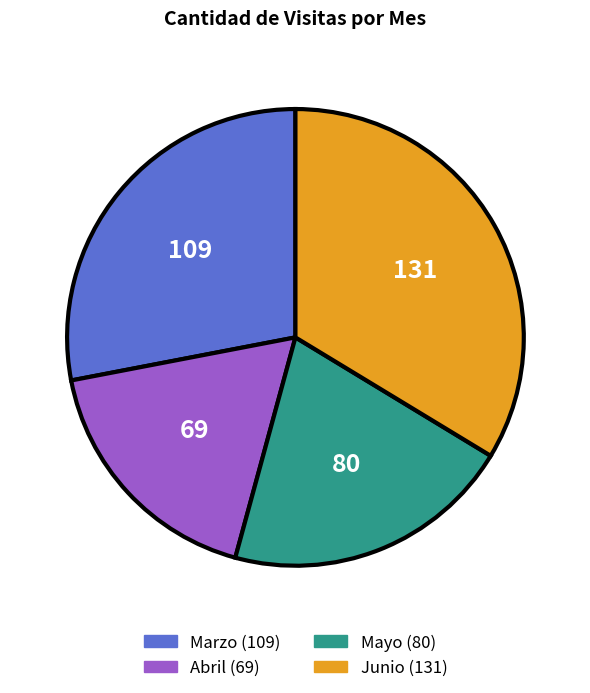

Is there a majority slice in this chart?

No